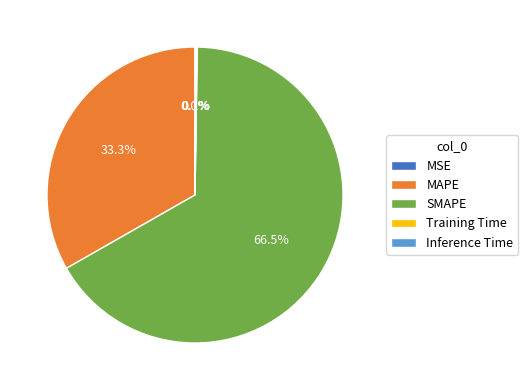

To the nearest percent, what is the average slice percentage?

20%